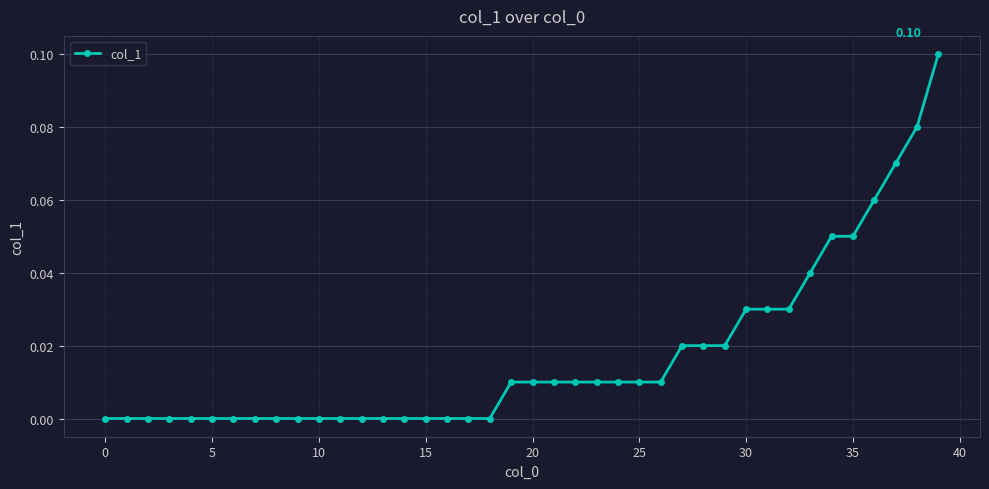

What is the sum of all values?

0.7